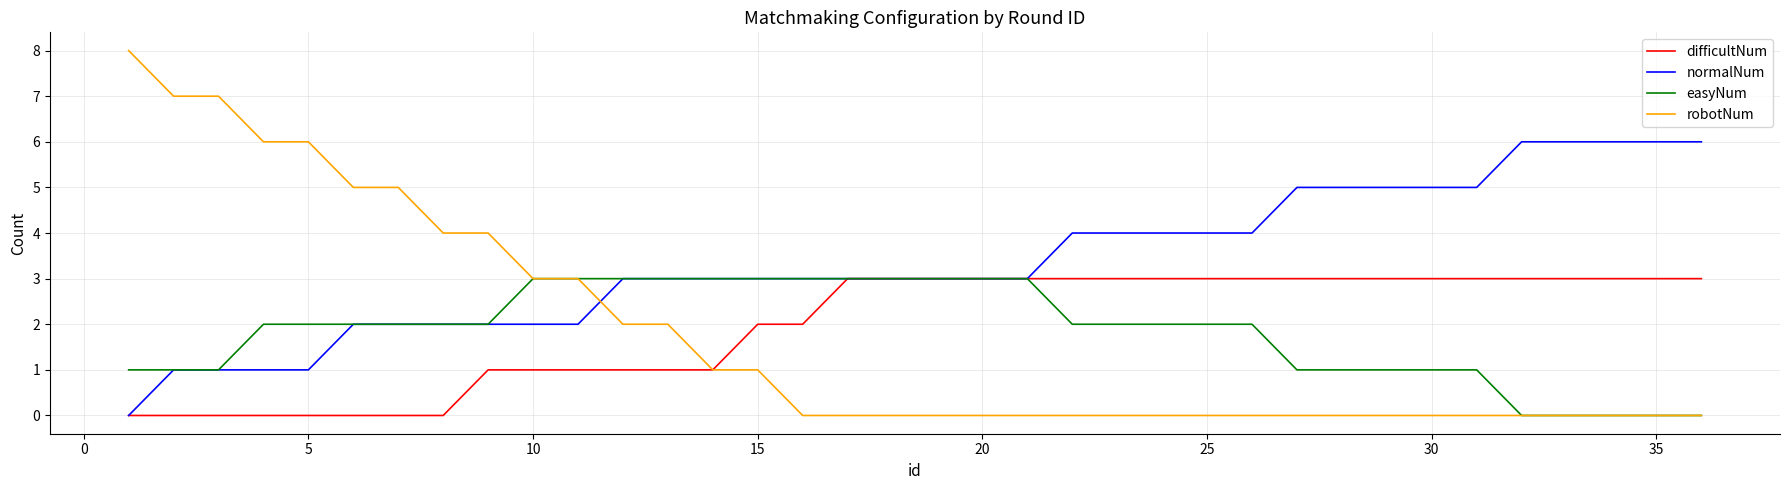

What is the difference between the second highest and second lowest values in the easyNum series?

3